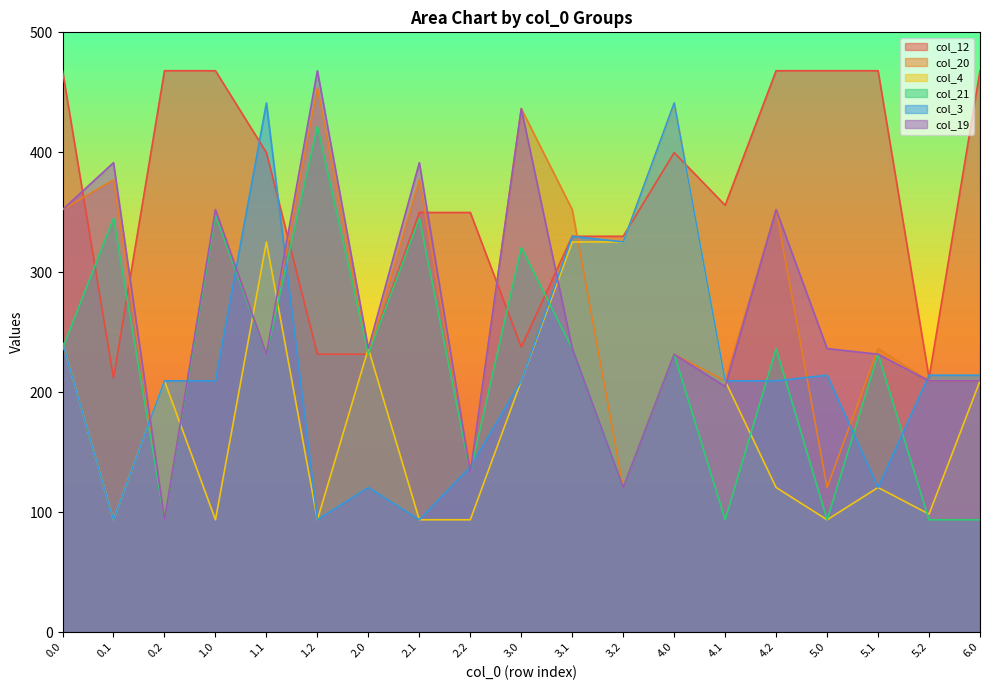

How many distinct data groups are displayed?

6